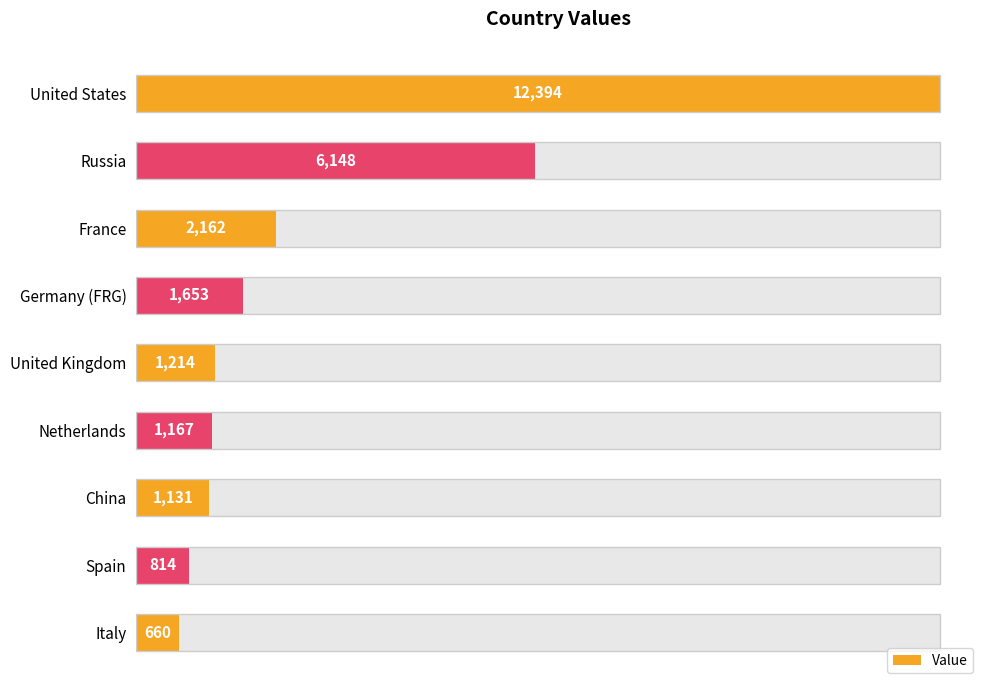

What is the minimum value shown in the chart?

660